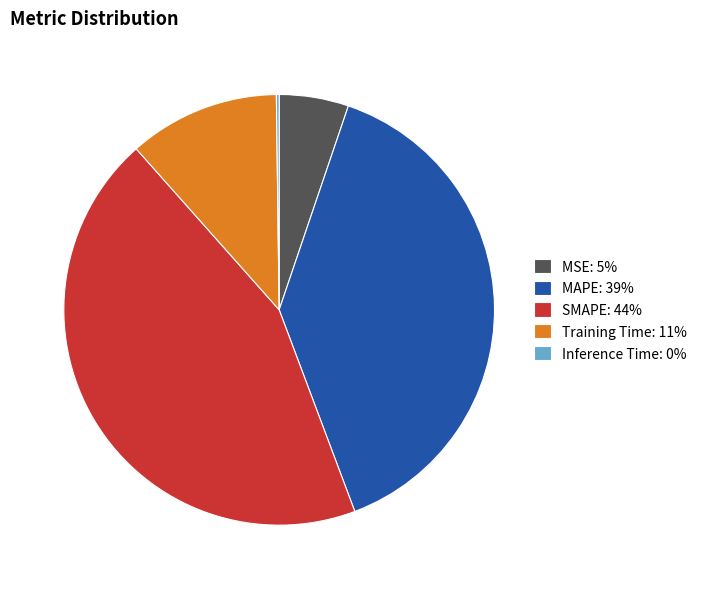

Between MAPE: 39% and MSE: 5%, which is larger?

MAPE: 39%